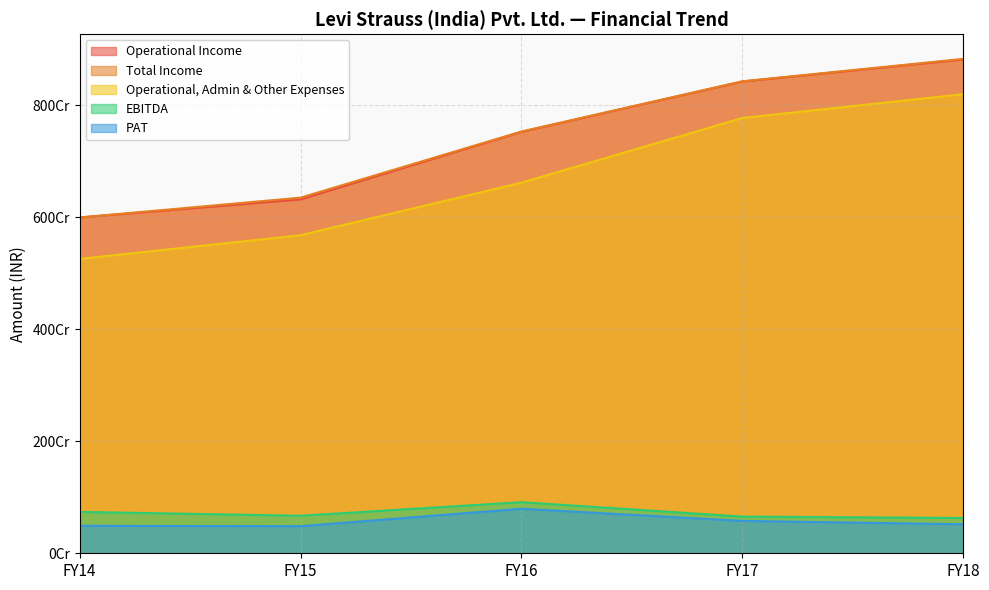

At which category is the sum across all series the highest?

FY18